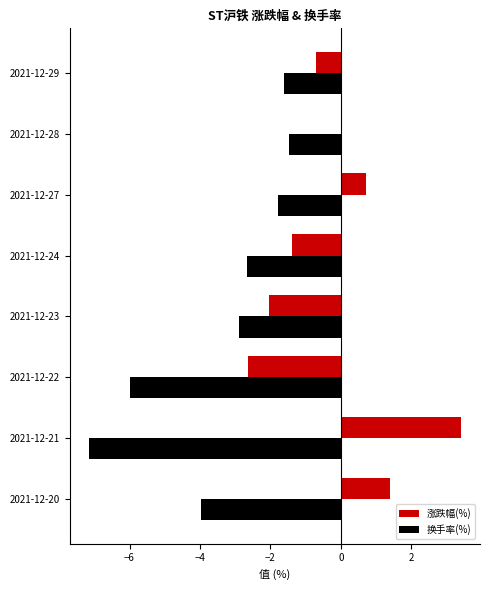

Which series has the largest total across all categories?

涨跌幅(%)